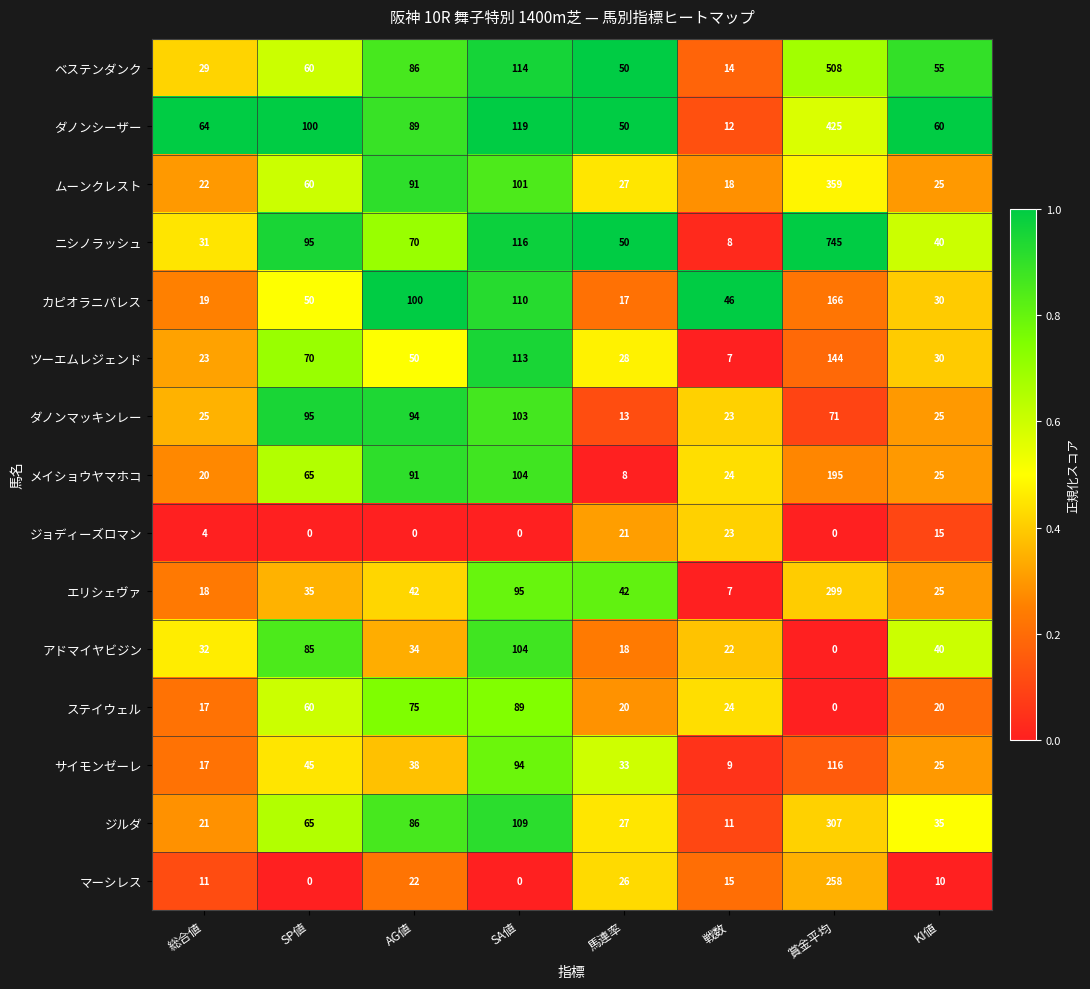

True or false: ツーエムレジェンド has a value of 80 at 賞金平均.

False